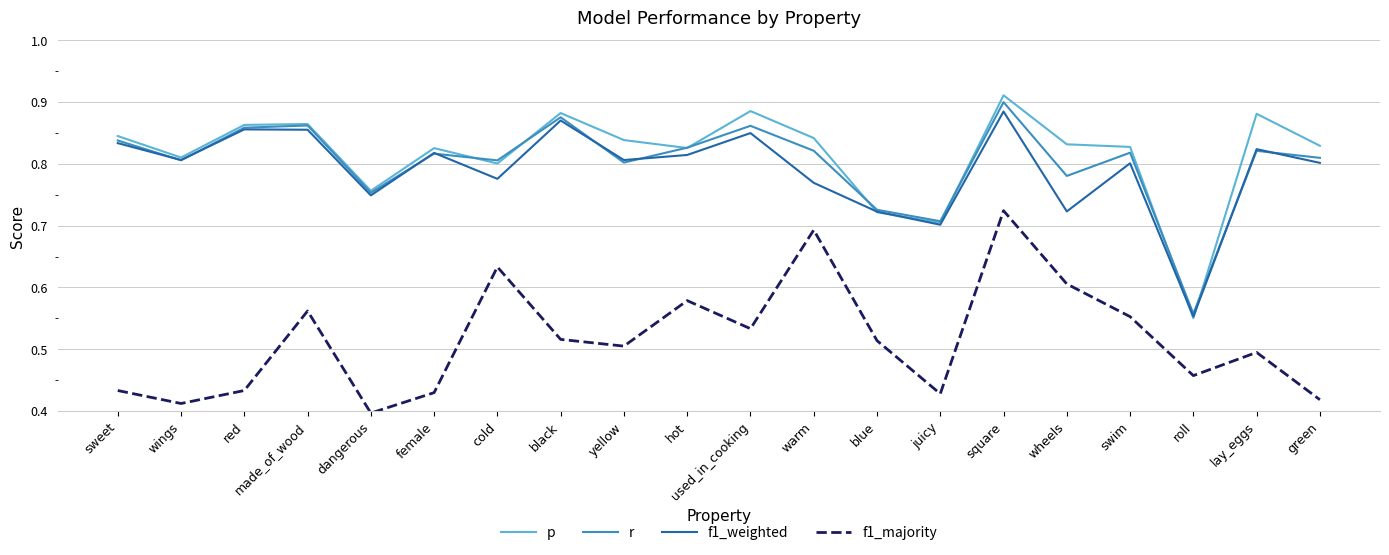

In f1_majority, how many points are higher than both neighbors (excluding endpoints)?

6